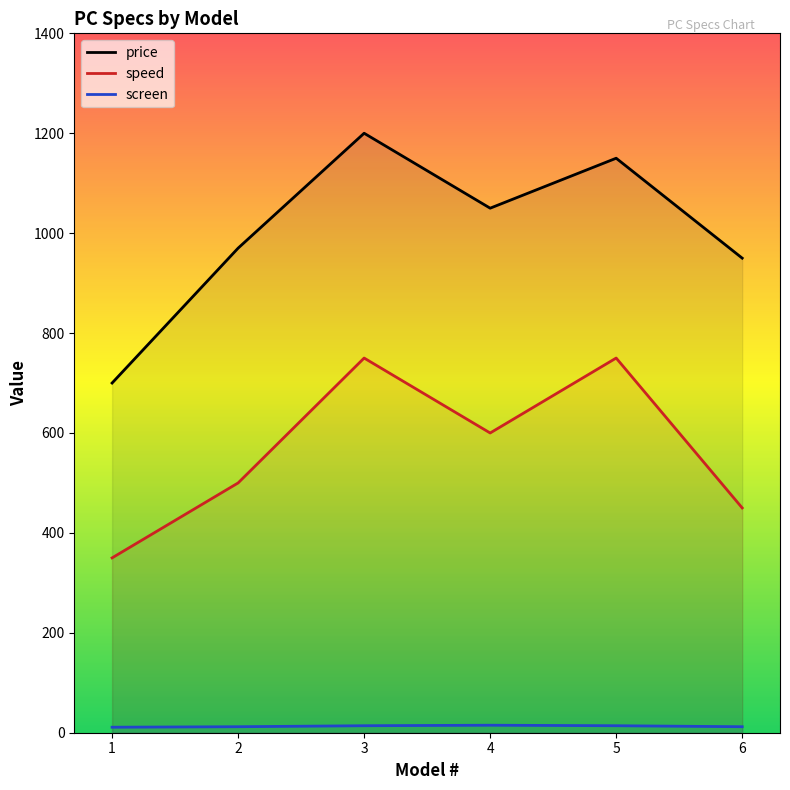

Which series changed the most between 3 and 4?

price